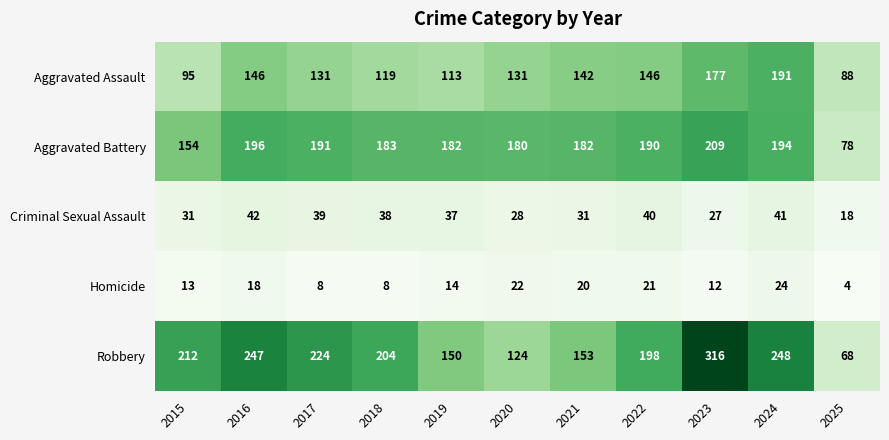

What is the total value across all series at 2025?

256